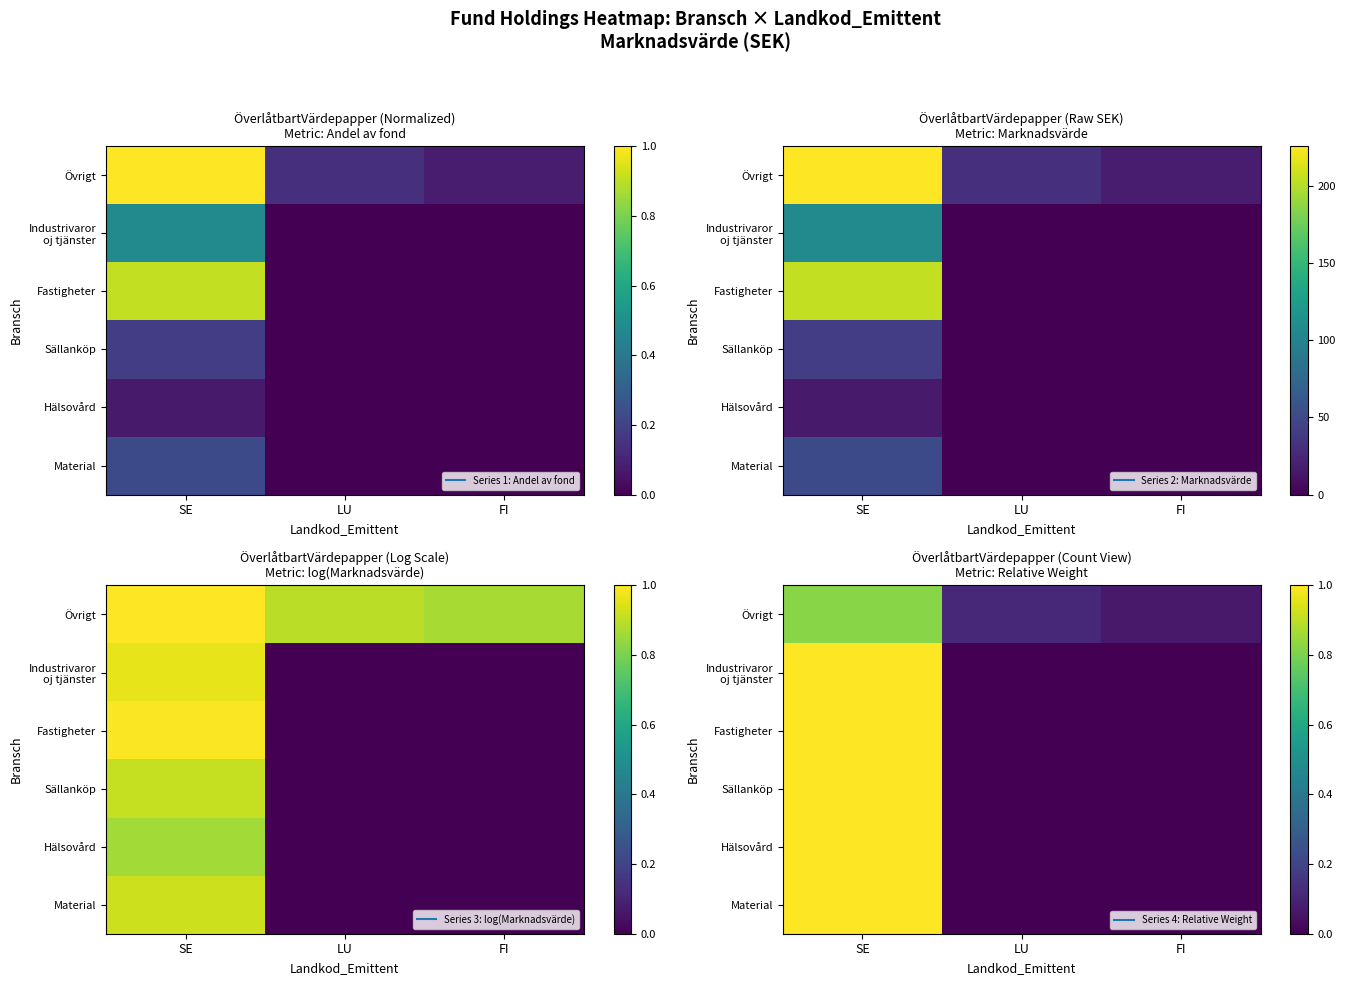

At how many categories does at least one series exceed 0?

3